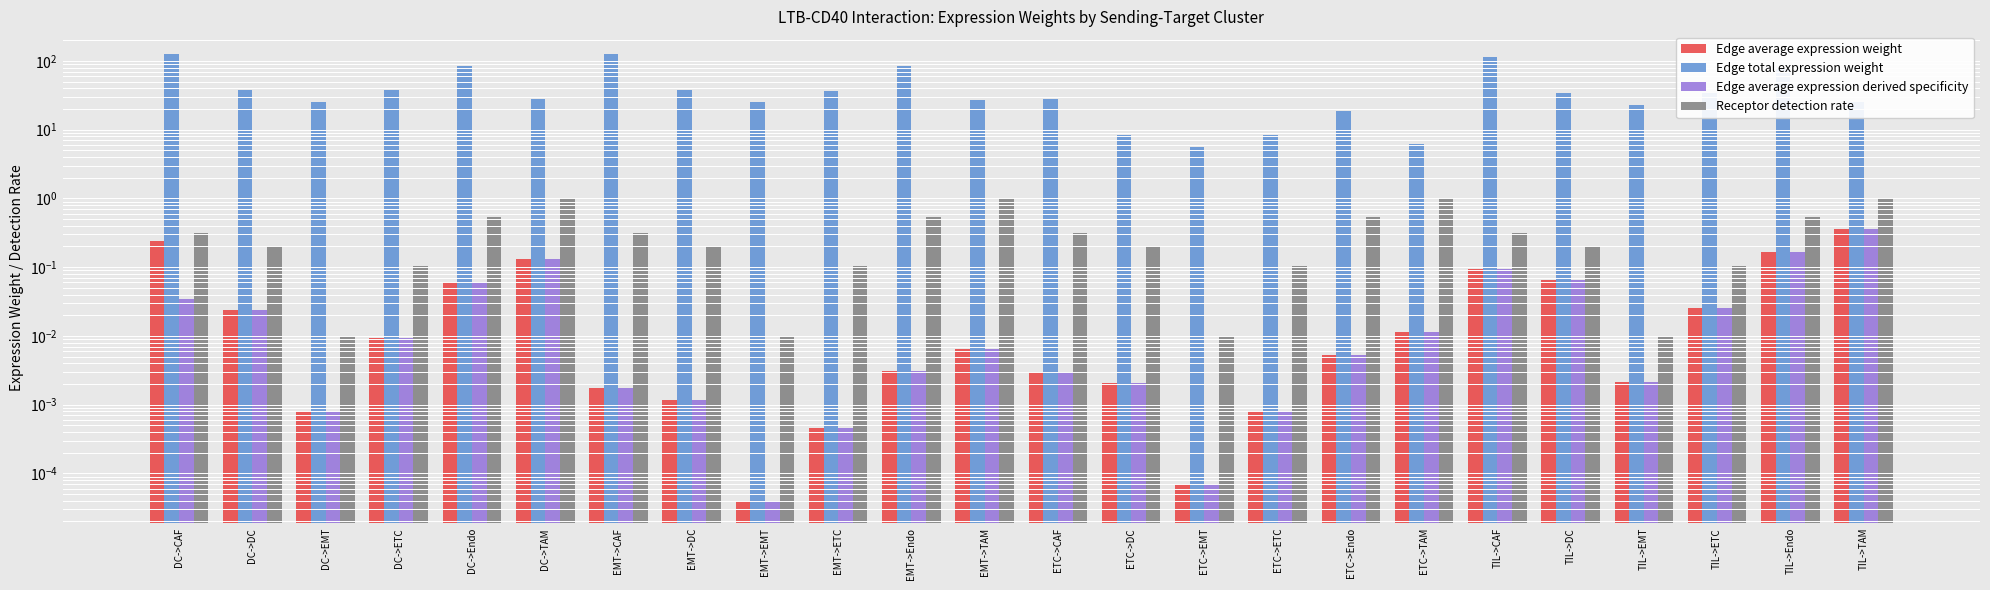

Which category has the lowest value in the Edge average expression derived specificity series?

EMT->EMT